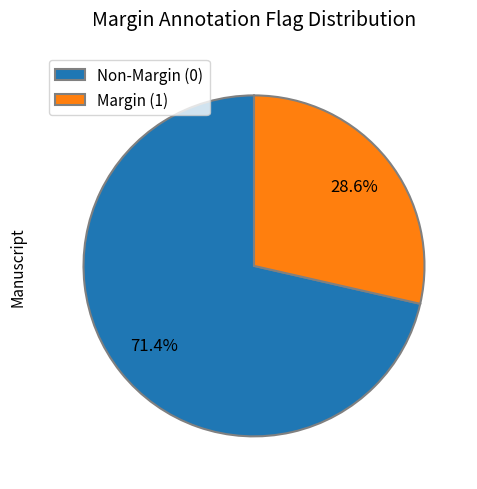

Is there a majority slice in this chart?

Yes